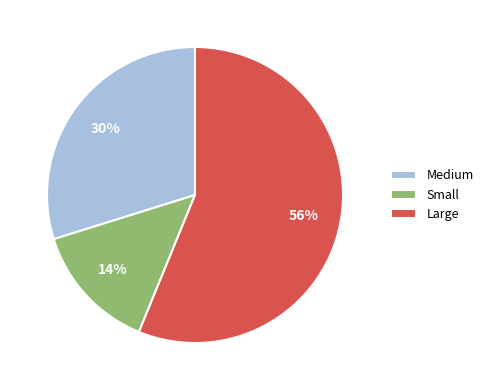

To the nearest percent, what is the average slice percentage?

33%